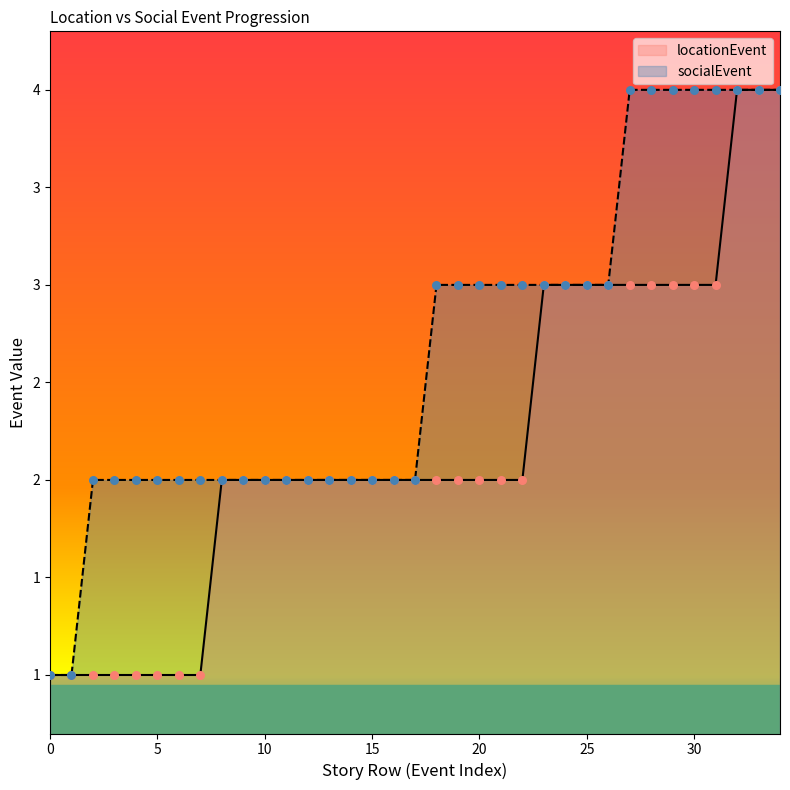

Which series has the largest total across all categories?

socialEvent